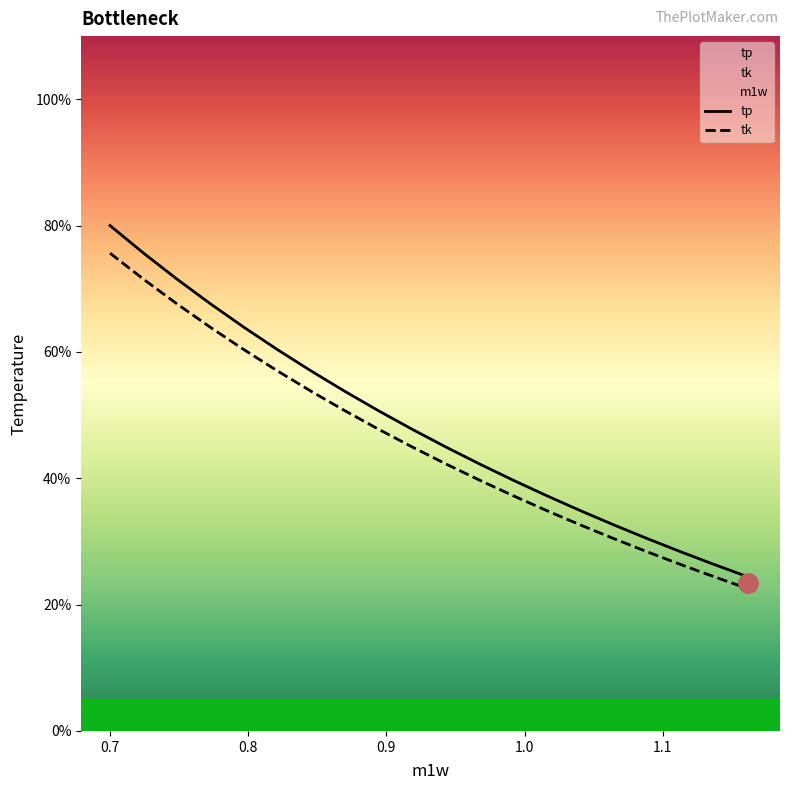

At which label is tp closest to 52?

0.894400000000001